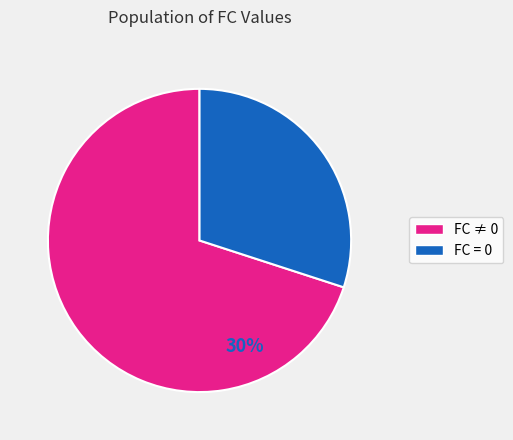

Is there any slice that represents more than half of the pie?

Yes